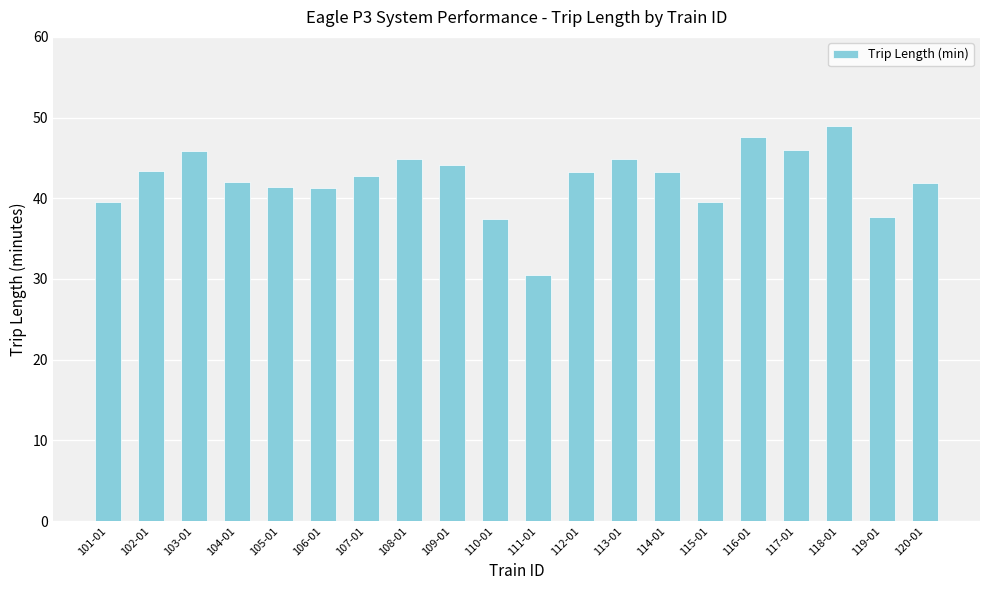

True or false: the data shows 37.7 at 119-01.

True